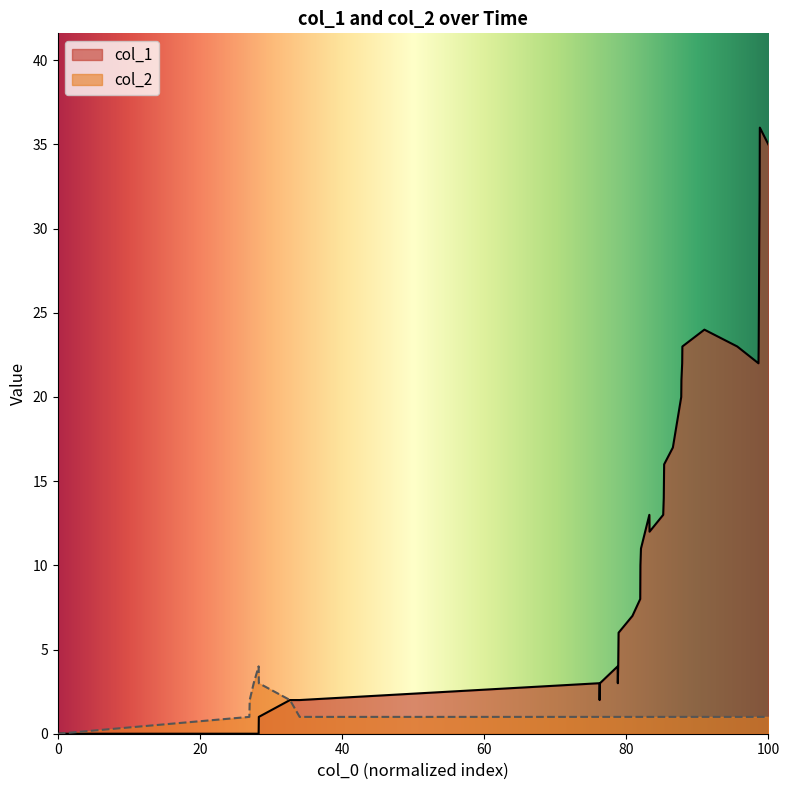

What are all the series names shown in the legend?

col_1, col_2